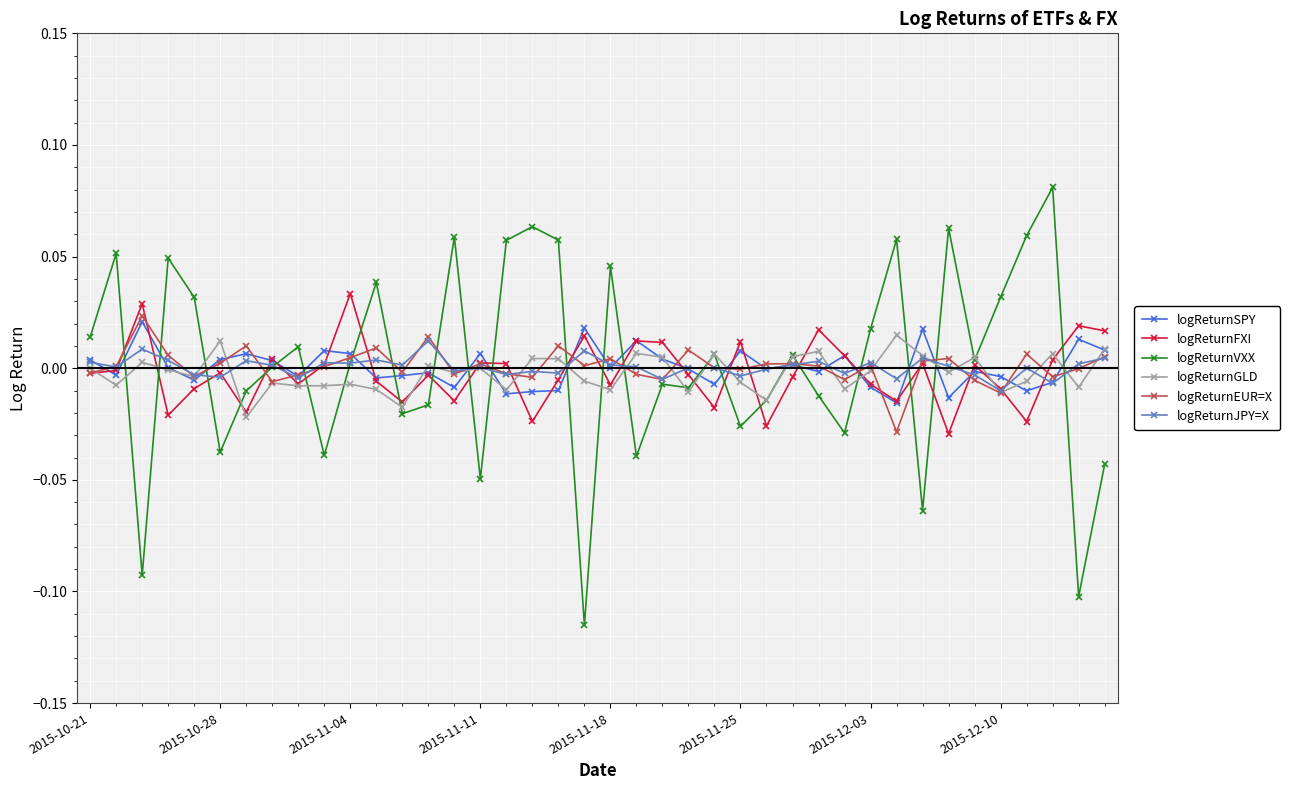

Which series has the widest spread of values?

logReturnVXX